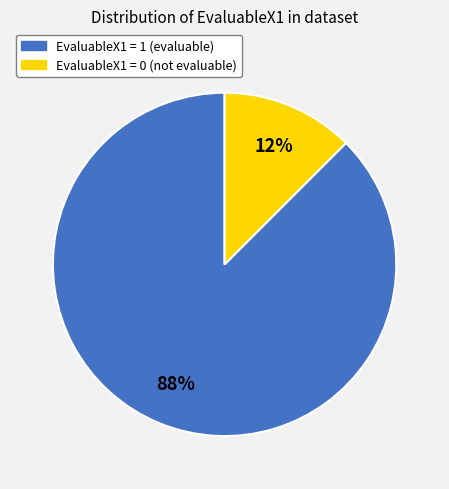

Is EvaluableX1 = 1 (evaluable) the majority of the pie?

Yes